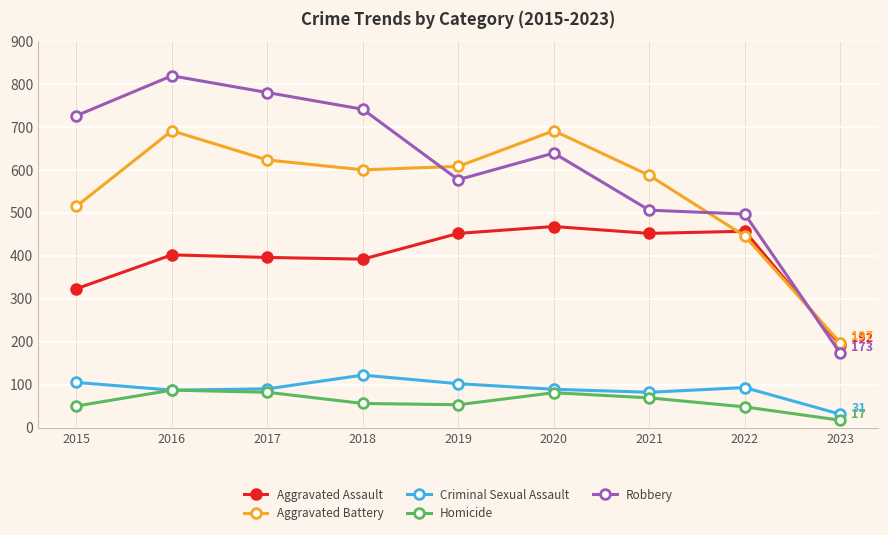

What is the value of the Robbery point at the 2nd from the left?

819